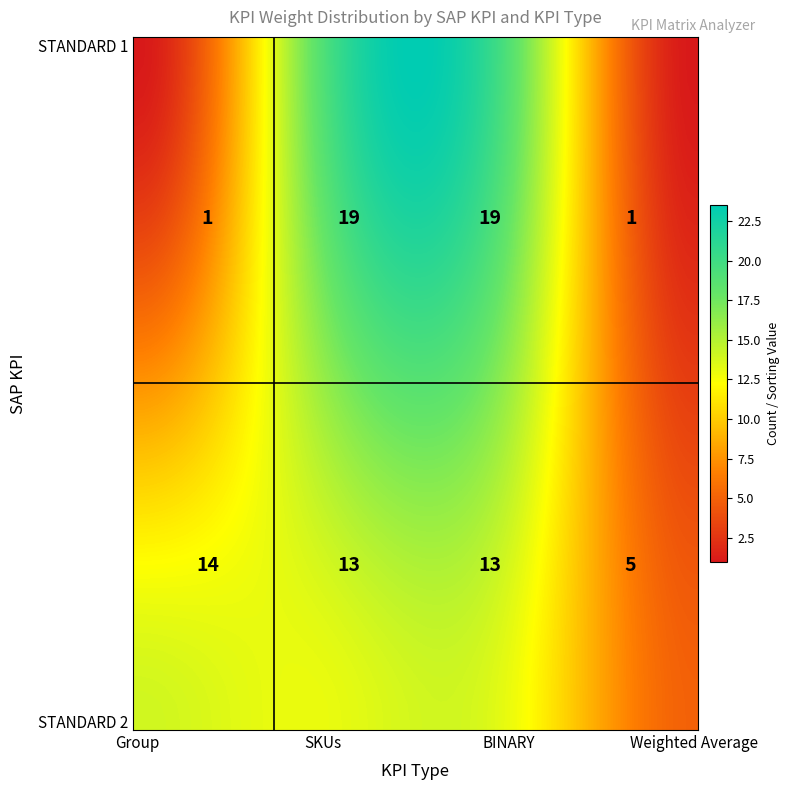

What is the total value across all series at SKUs?

32